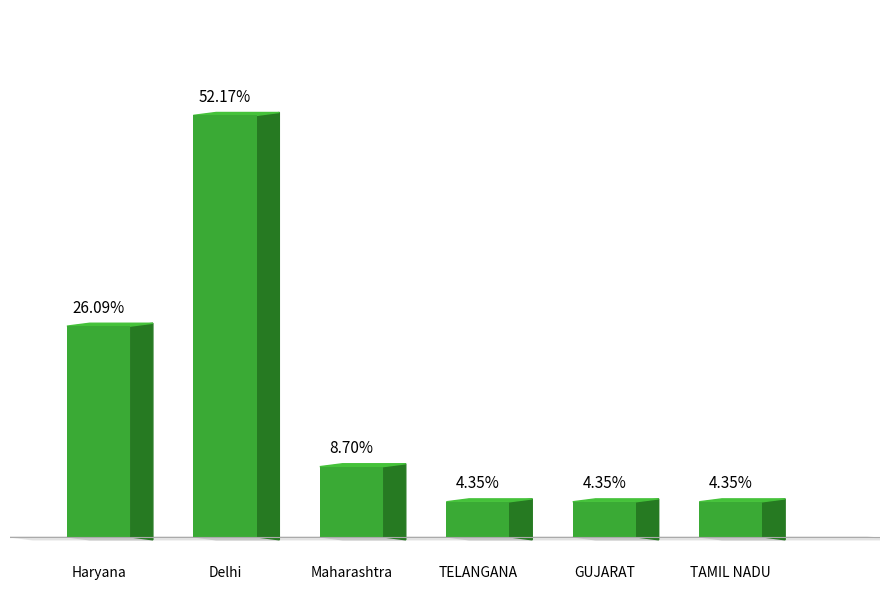

At which category does the chart reach its peak across all series?

Delhi